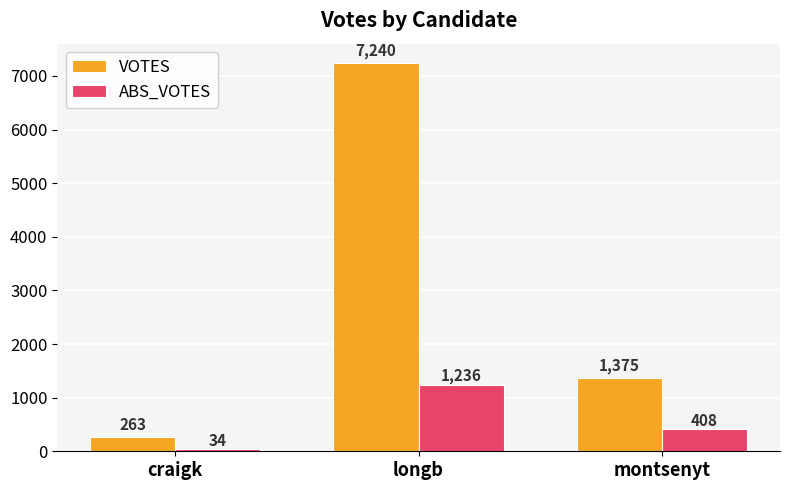

What is the label of the 2nd bar from the left?

longb